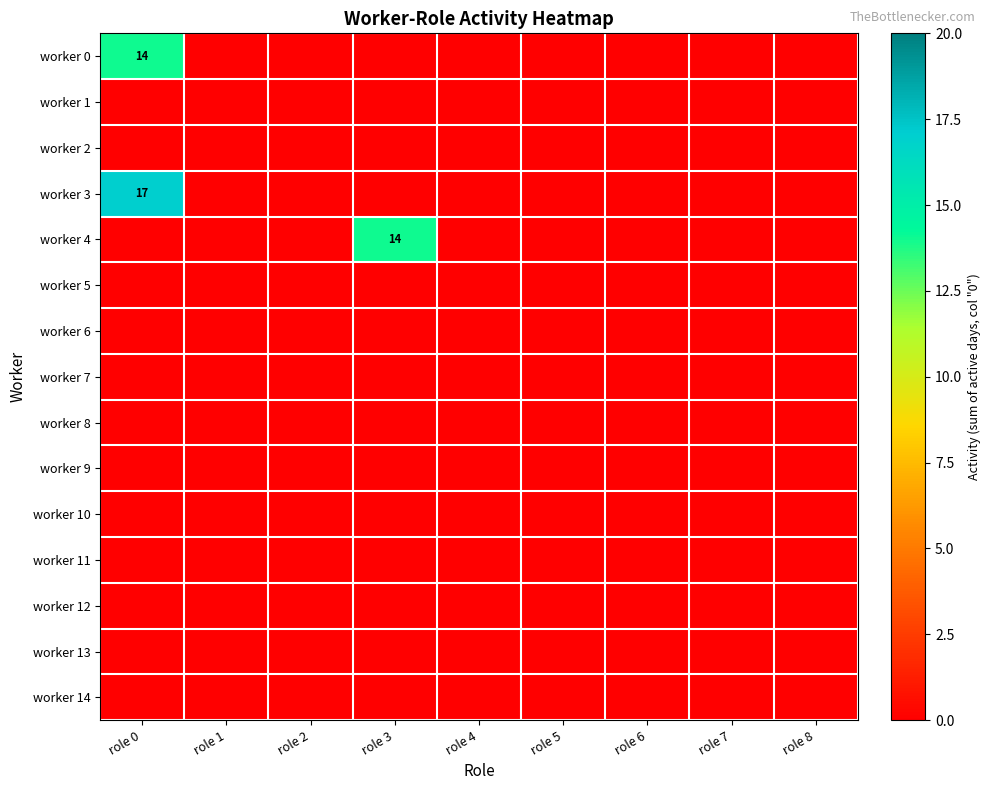

Count the number of categories in the chart.

9